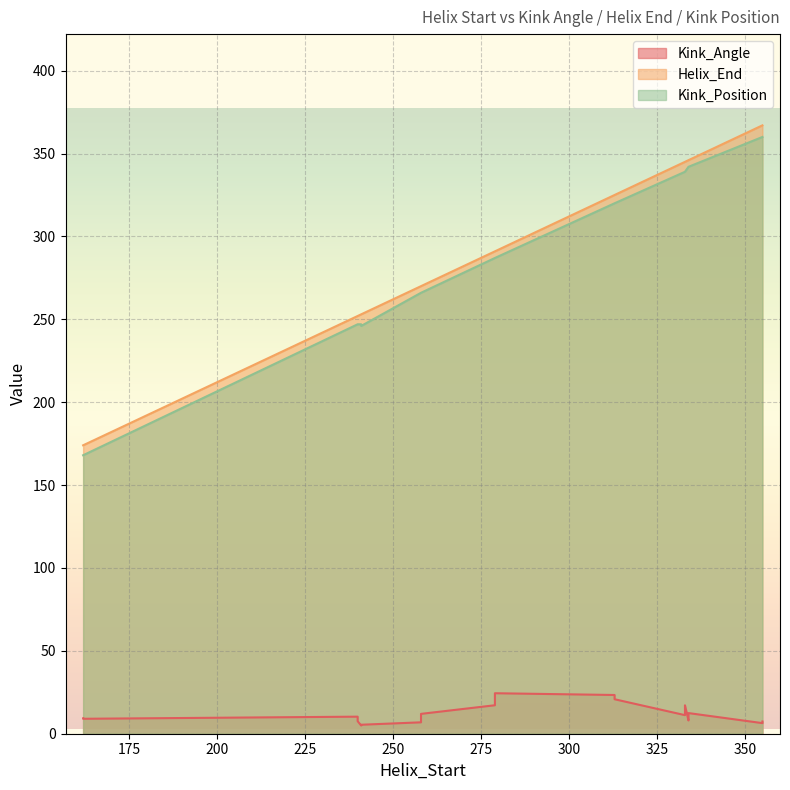

What is the average value of the Kink_Position series?

286.2